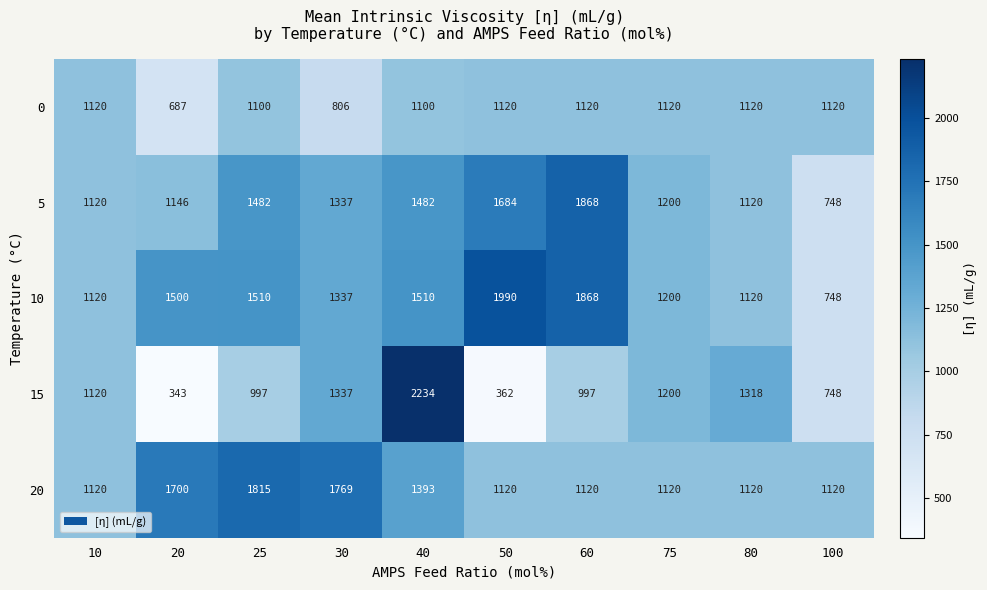

At which label does 5 first exceed 1337?

25